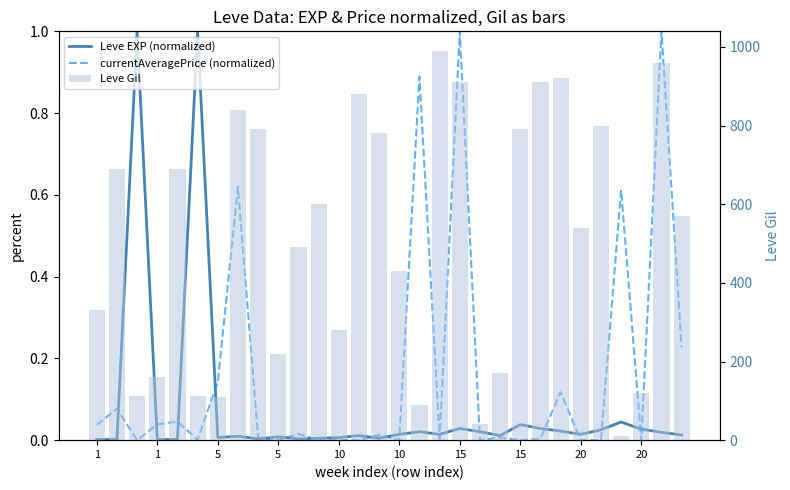

How many groups of bars are there?

30